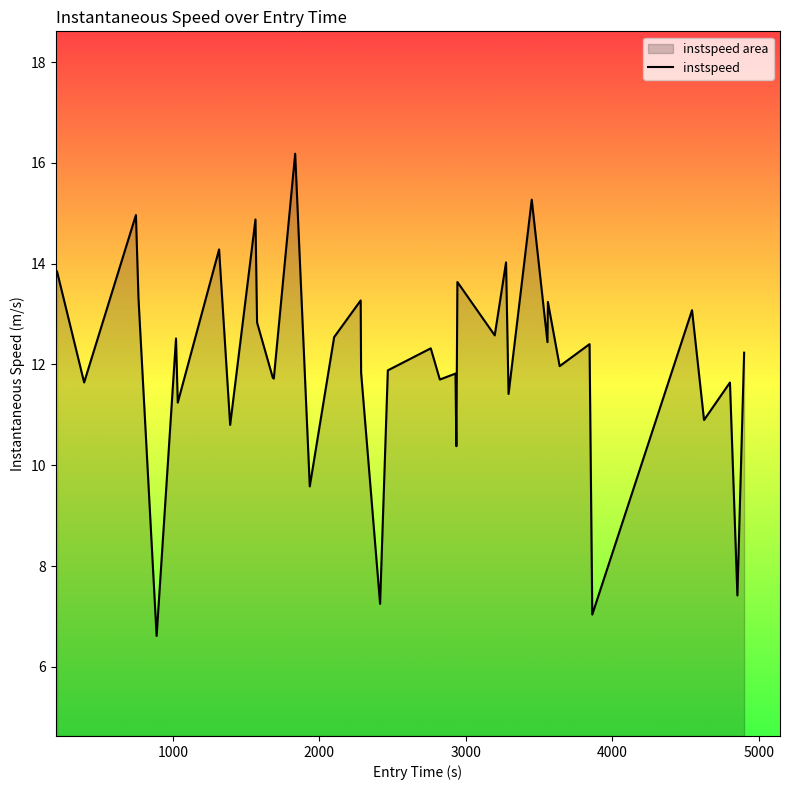

How many values exceed 12?

21